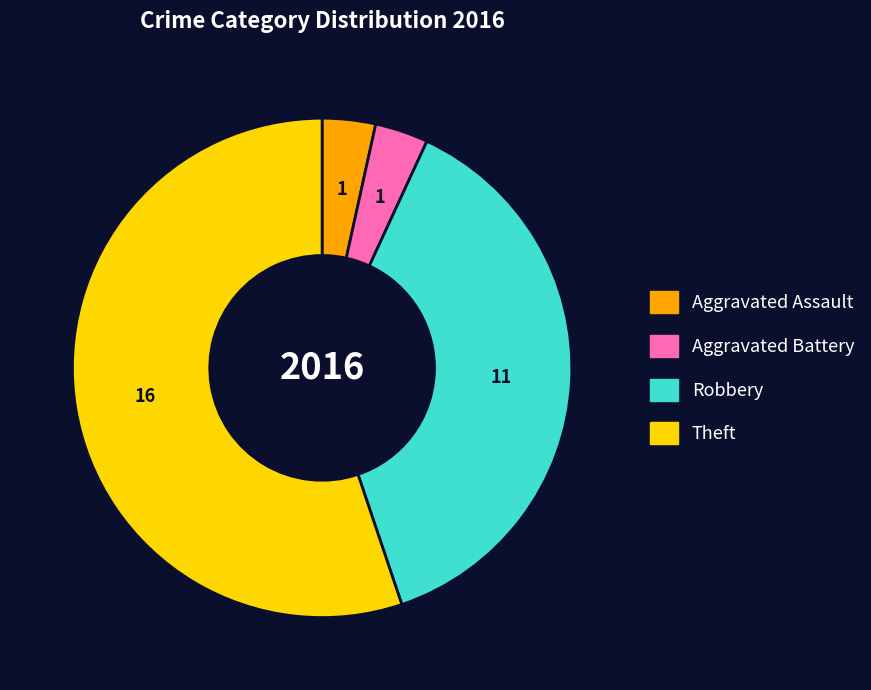

Is there a majority slice in this chart?

Yes